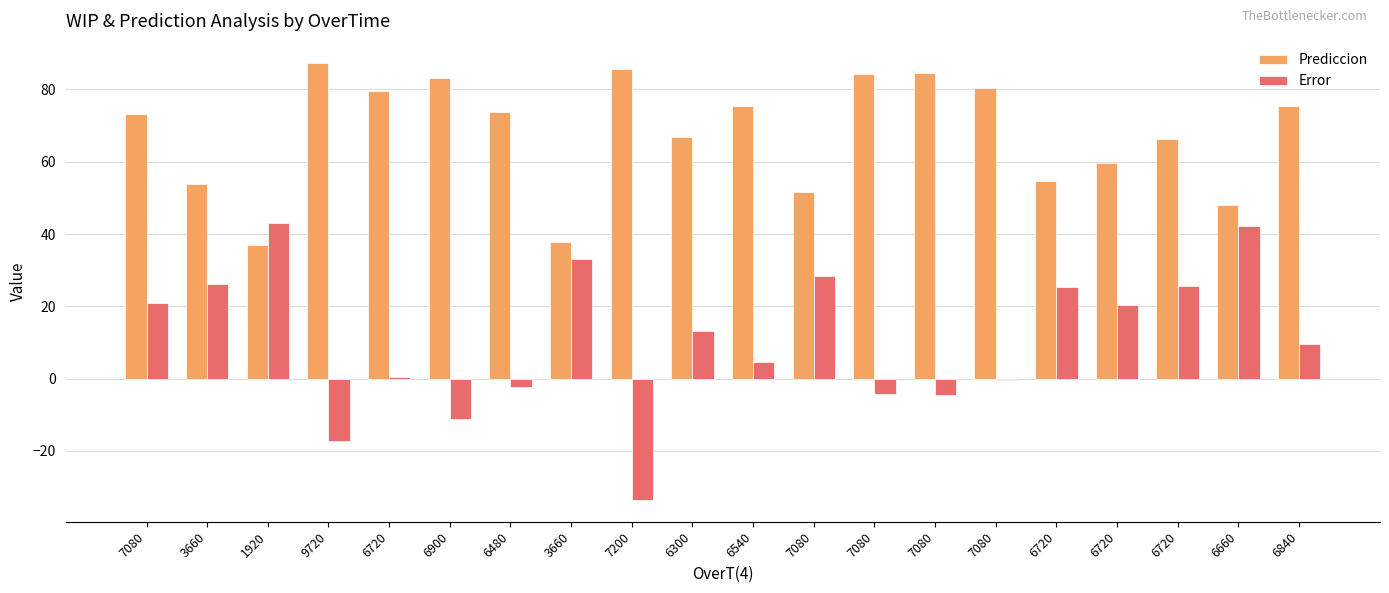

Which series has the largest total across all categories?

Prediccion